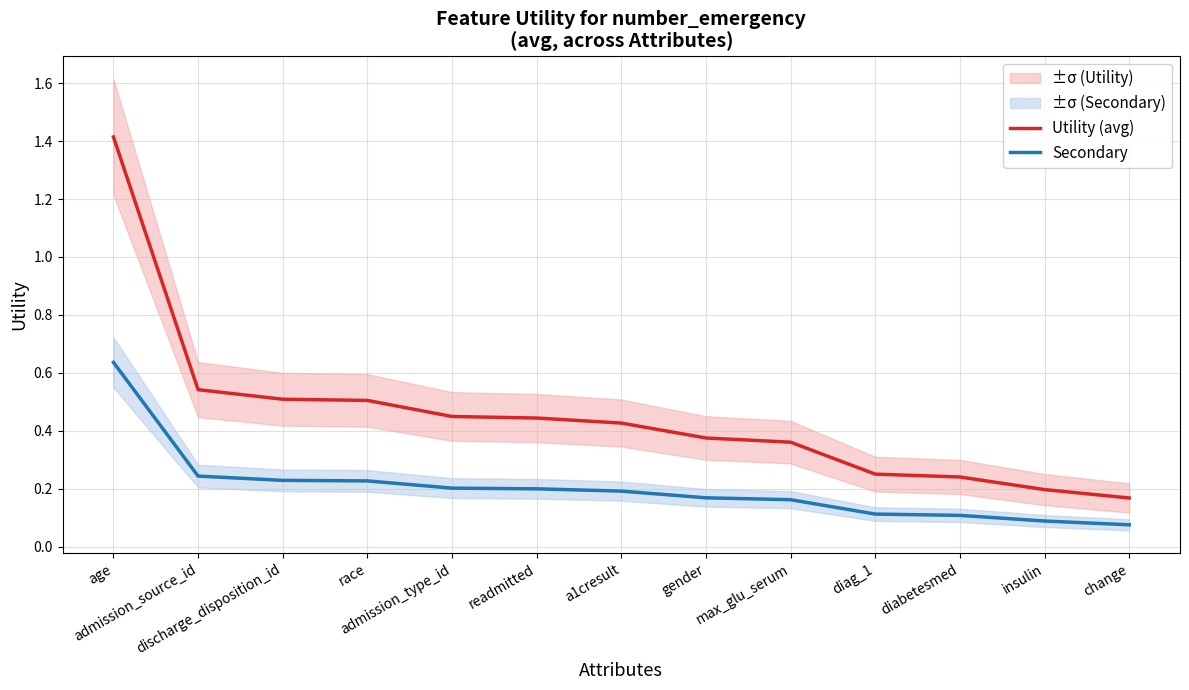

Is it true that Utility (avg) equals 0.2 at admission_source_id?

False